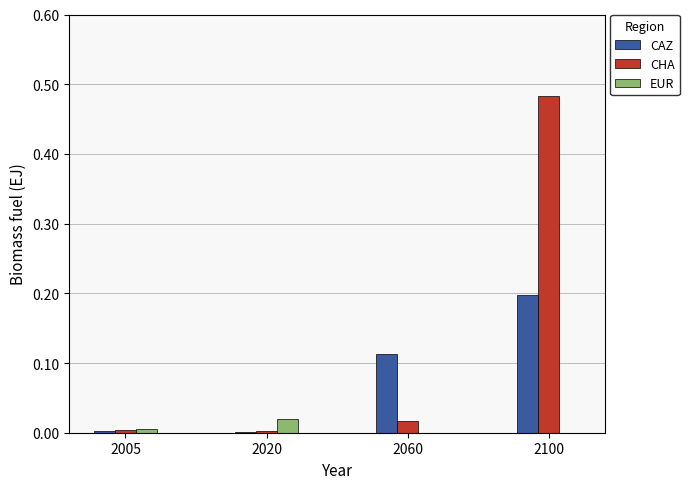

How many series are shown in this chart?

3